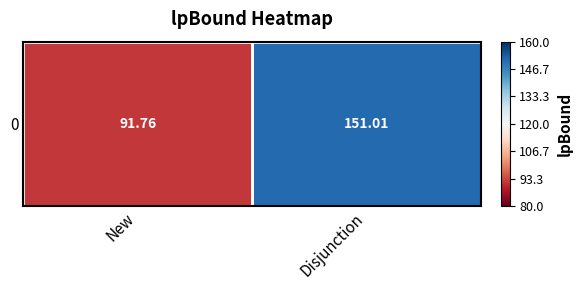

What is the smallest value displayed?

91.8